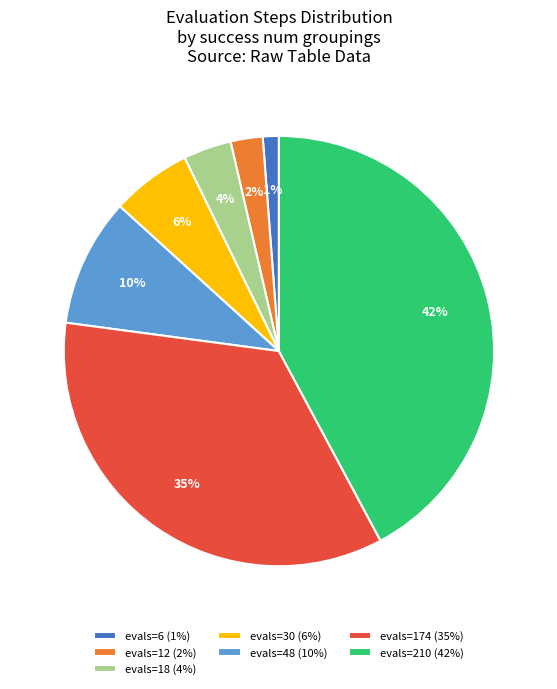

Is the sum of evals=6 (1%) and evals=12 (2%) greater than half?

No